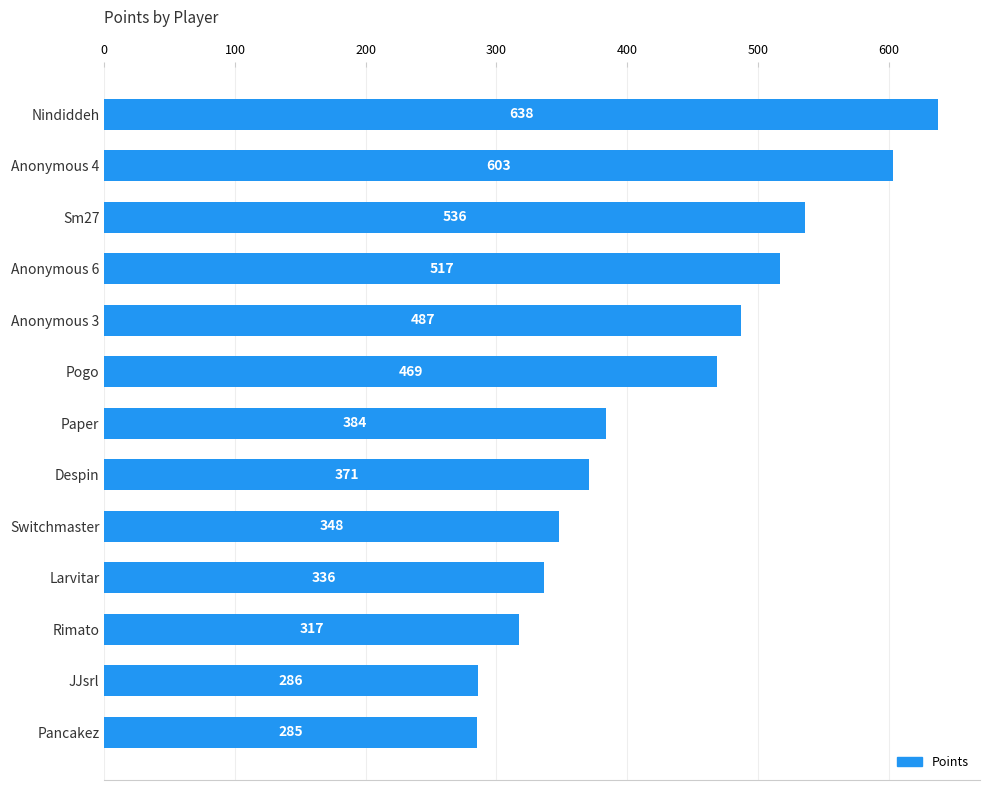

At which label is the value closest to 461?

Pogo